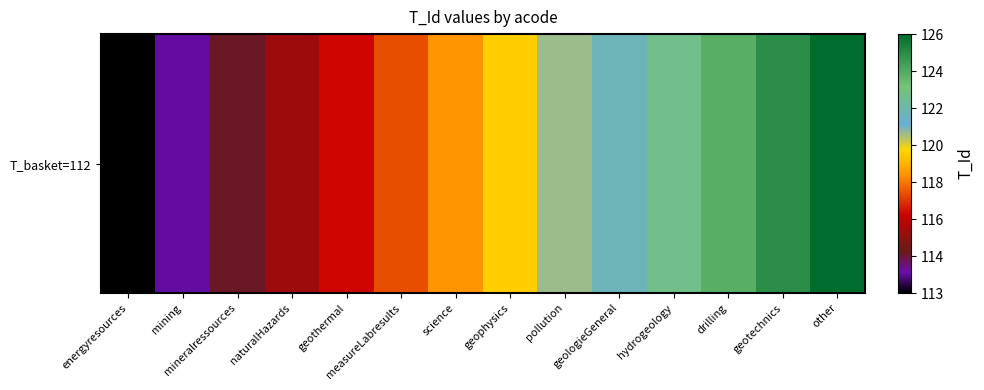

The chart shows a value of 118 at measureLabresults. True or false?

True